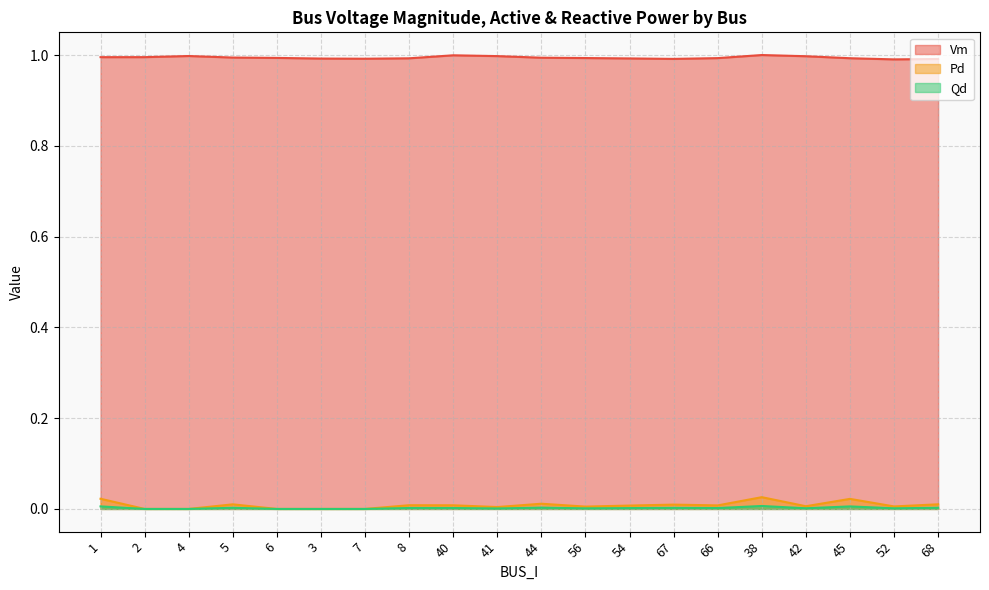

Rank the categories by Qd value from highest to lowest.

38, 1, 45, 44, 68, 5, 67, 8, 40, 66, 54, 42, 52, 56, 41, 2, 4, 6, 3, 7